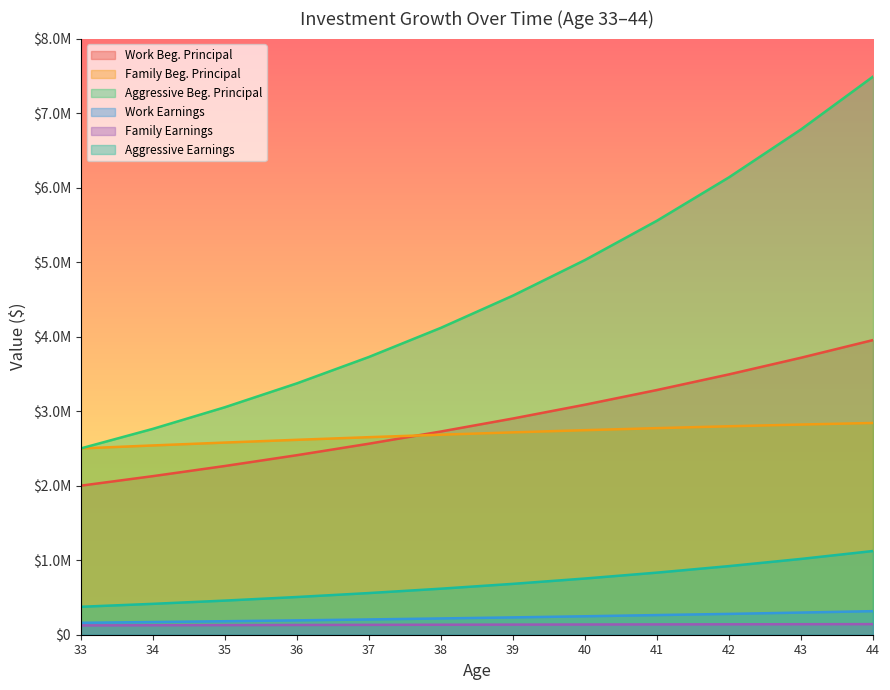

What is the total value across all series at 43?

14773394.1